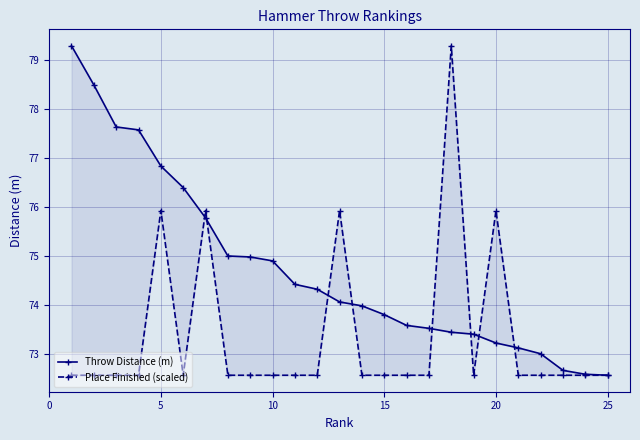

How many interior local peaks does the Place Finished (scaled) series have?

5